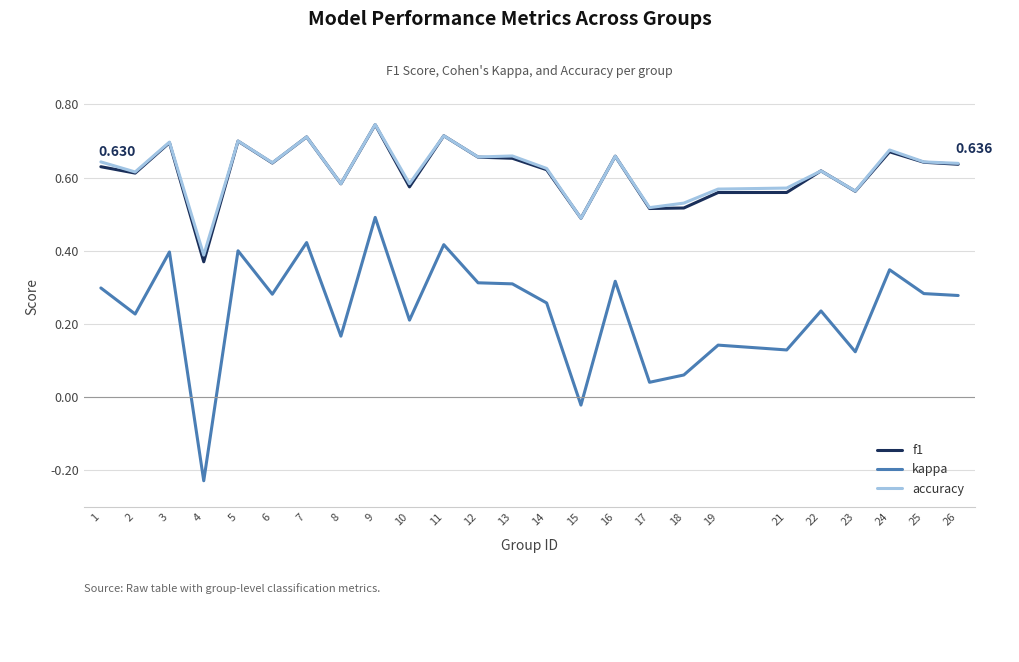

Is the value of f1 at 7 greater than the value of accuracy at 6?

Yes